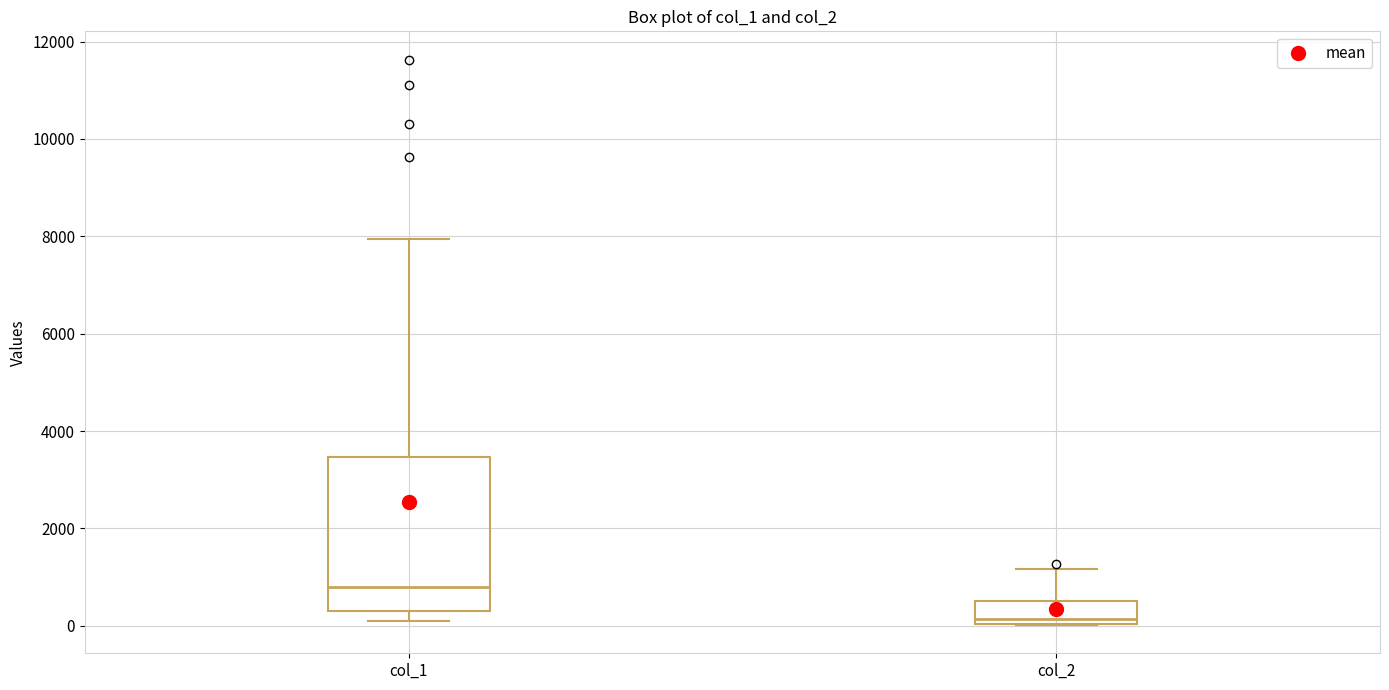

Where is the upper edge of the box for col_2 on the y-axis? The values are not printed on the chart, so give them approximately, as read against the axis.

600